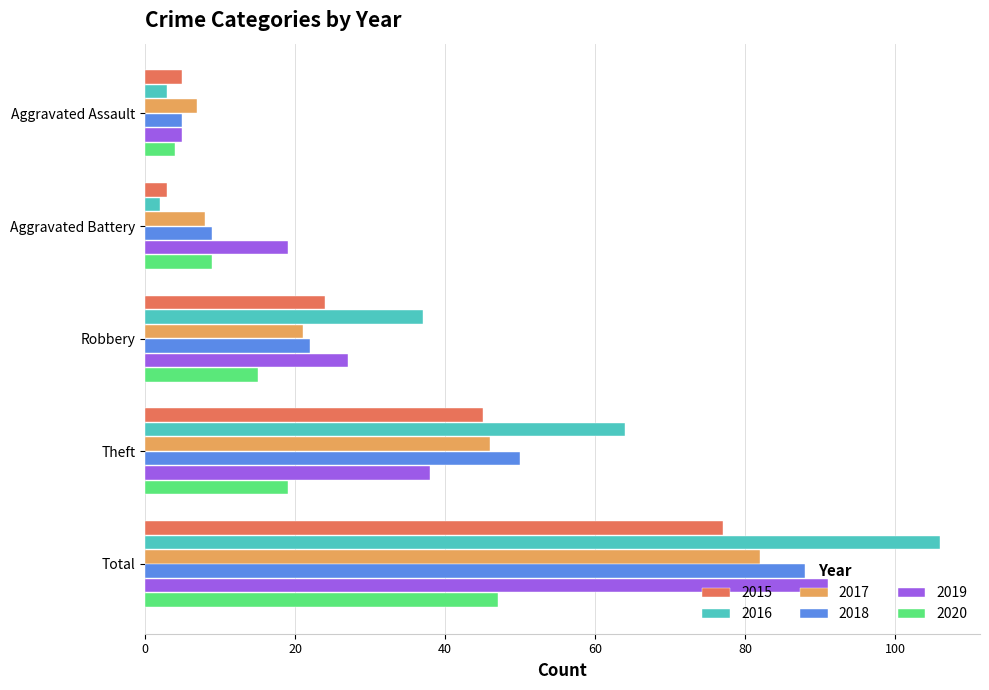

Count the number of data series in this chart.

6